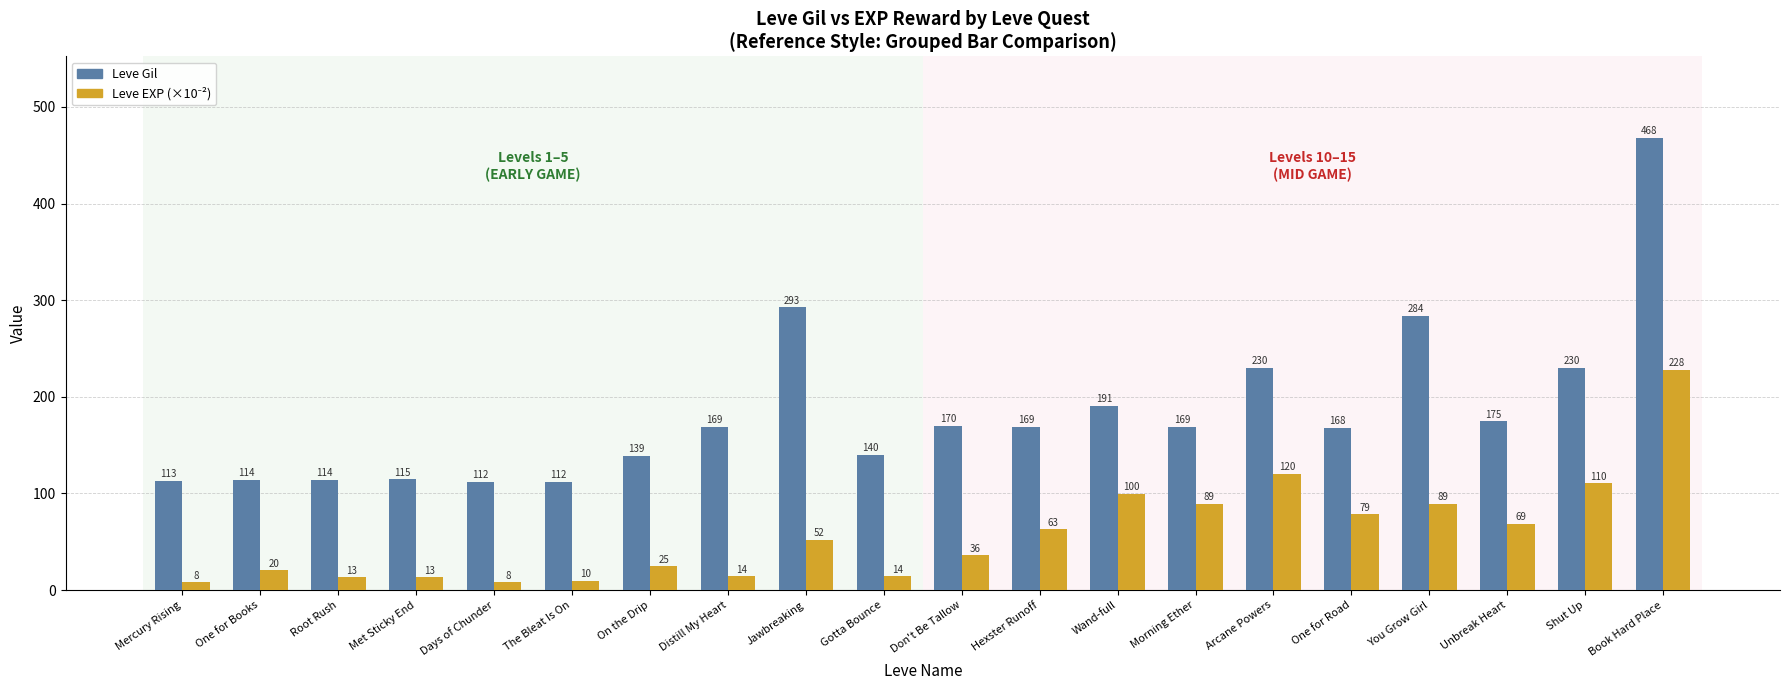

How many bars are there in each group?

2